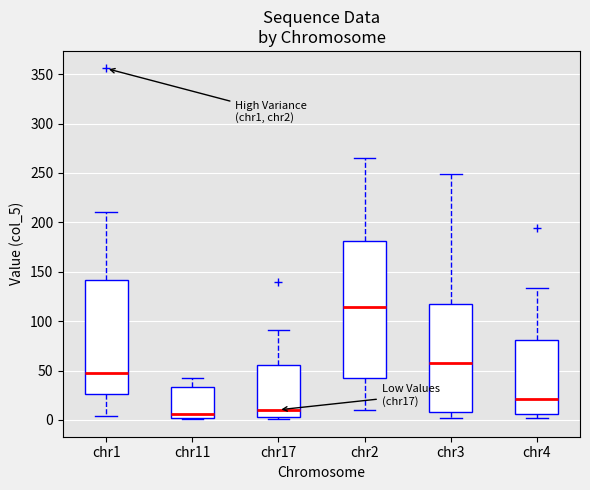

Where does the upper whisker of the box for chr4 end on the y-axis? The values are not printed on the chart, so give them approximately, as read against the axis.

135